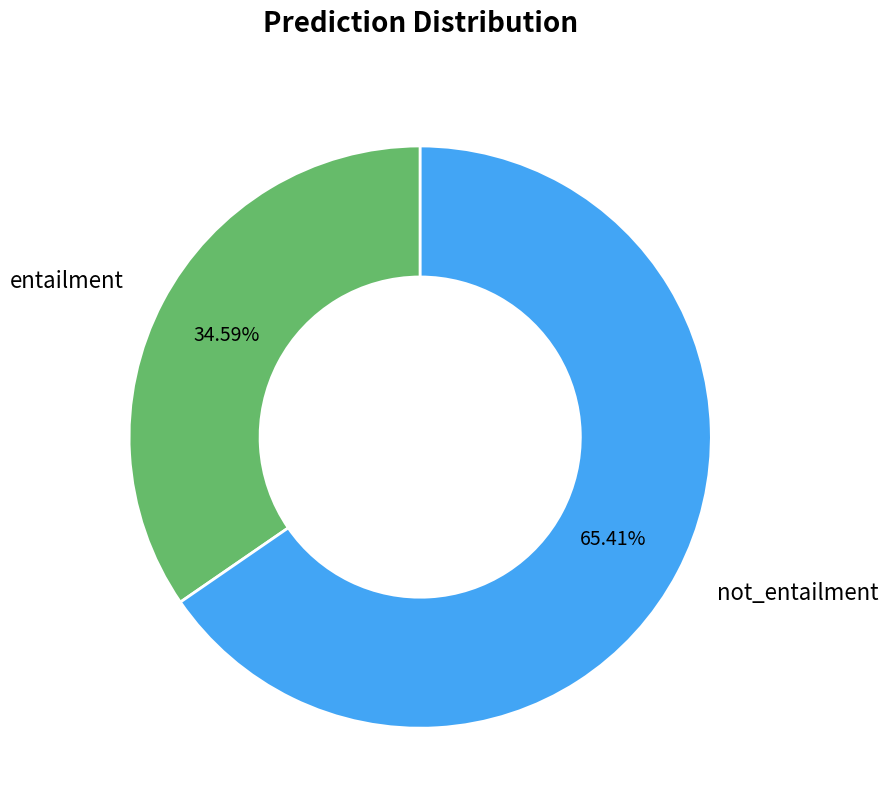

True or false: entailment accounts for 35% of the total.

True